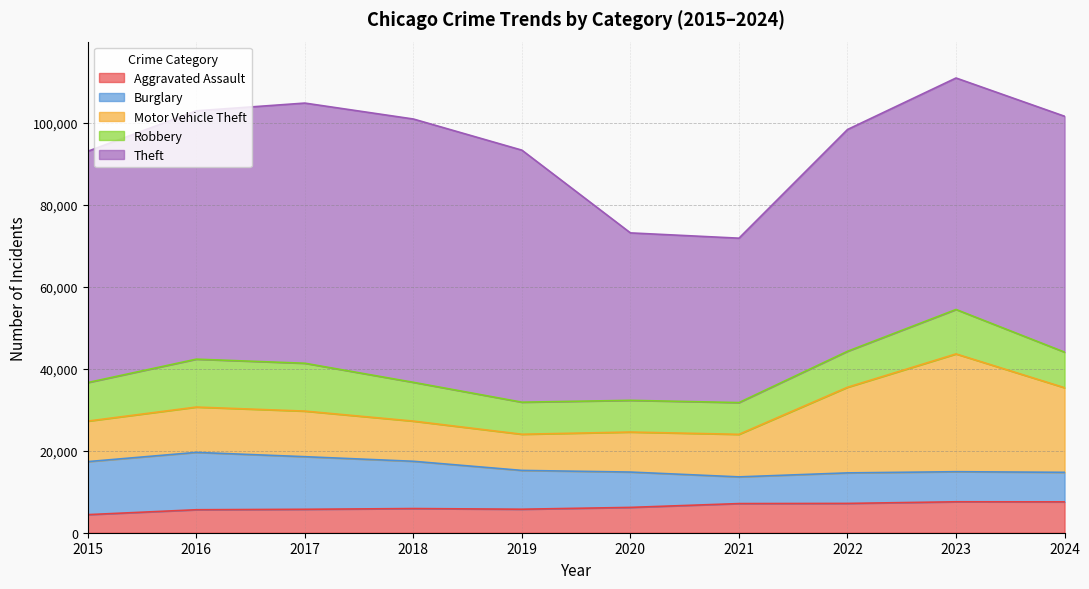

What is the highest value of the Motor Vehicle Theft series?

28742